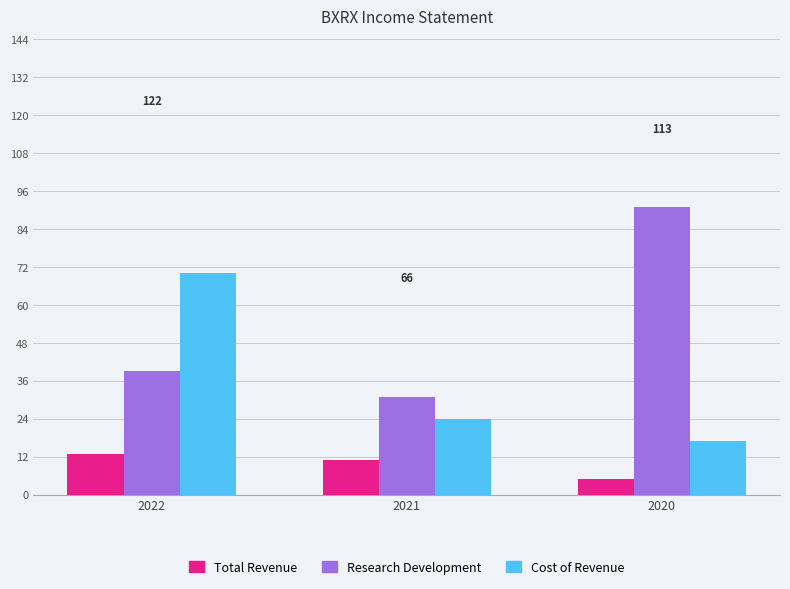

At how many categories does at least one series exceed 39?

2